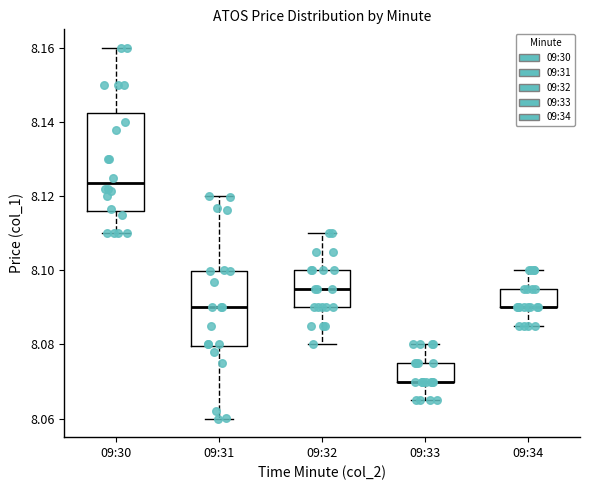

Reading left to right, transcribe this box plot: for each box, give where its median line is, the range the box spans, and where its two whiskers end, as read against the y-axis. The values are not printed on the chart, so give them approximately, as read against the axis.

09:30: median 8.124, box 8.116 to 8.142, whiskers 8.110 to 8.160
09:31: median 8.090, box 8.080 to 8.100, whiskers 8.060 to 8.120
09:32: median 8.096, box 8.090 to 8.100, whiskers 8.080 to 8.110
09:33: median 8.070 (drawn on the box's lower edge), box 8.070 to 8.076, whiskers 8.066 to 8.080
09:34: median 8.090 (drawn on the box's lower edge), box 8.090 to 8.096, whiskers 8.086 to 8.100